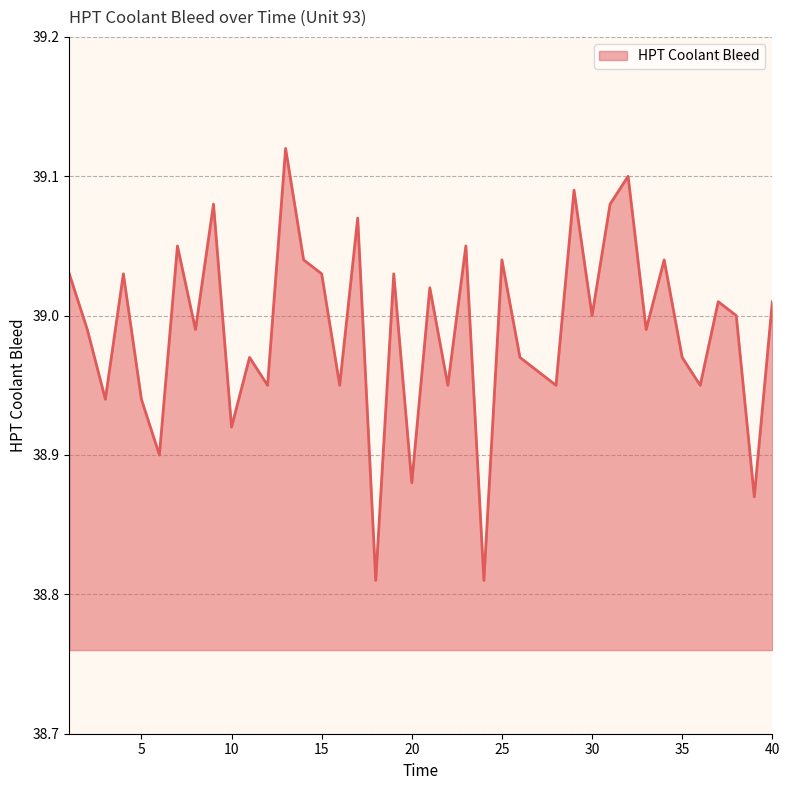

List the labels in order of value, largest first.

13, 32, 29, 9, 31, 17, 7, 23, 14, 25, 34, 1, 4, 15, 19, 21, 37, 40, 30, 38, 2, 8, 33, 11, 26, 35, 27, 12, 16, 22, 28, 36, 3, 5, 10, 6, 20, 39, 18, 24